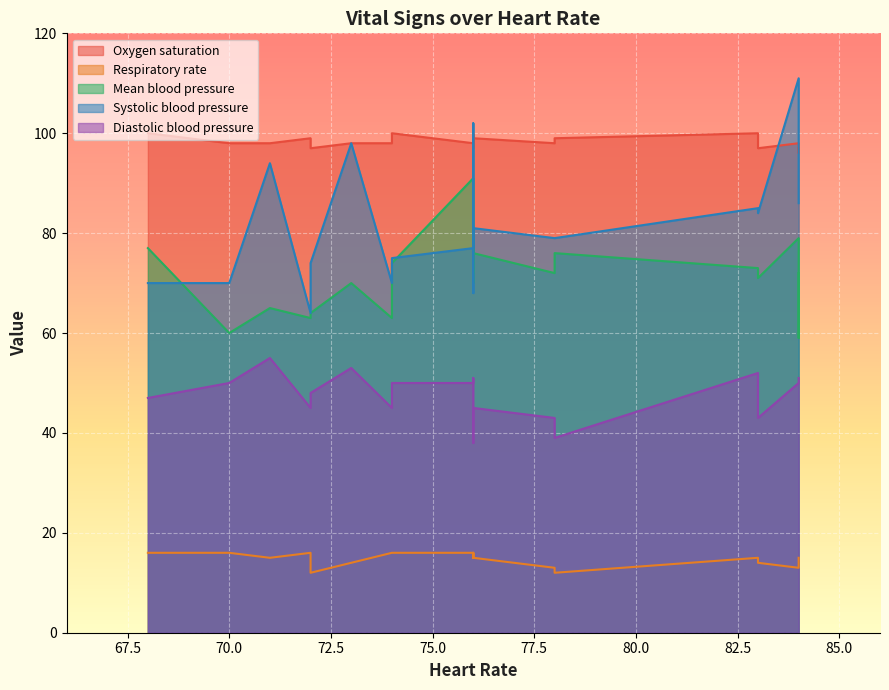

At which label does Systolic blood pressure first exceed 81?

71